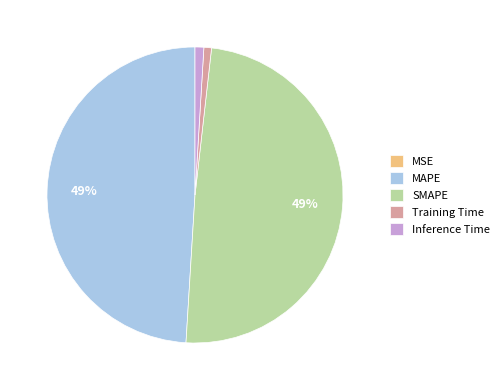

What percentage is the Inference Time slice, to the nearest percent?

1%